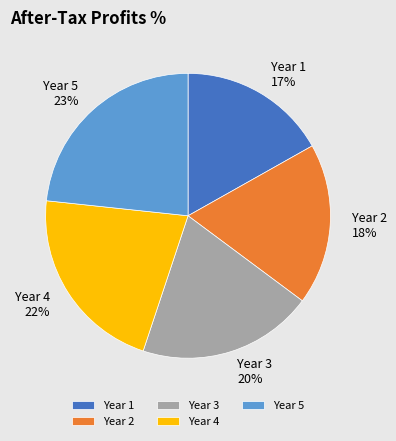

To the nearest percent, what portion does Year 3 represent?

20%